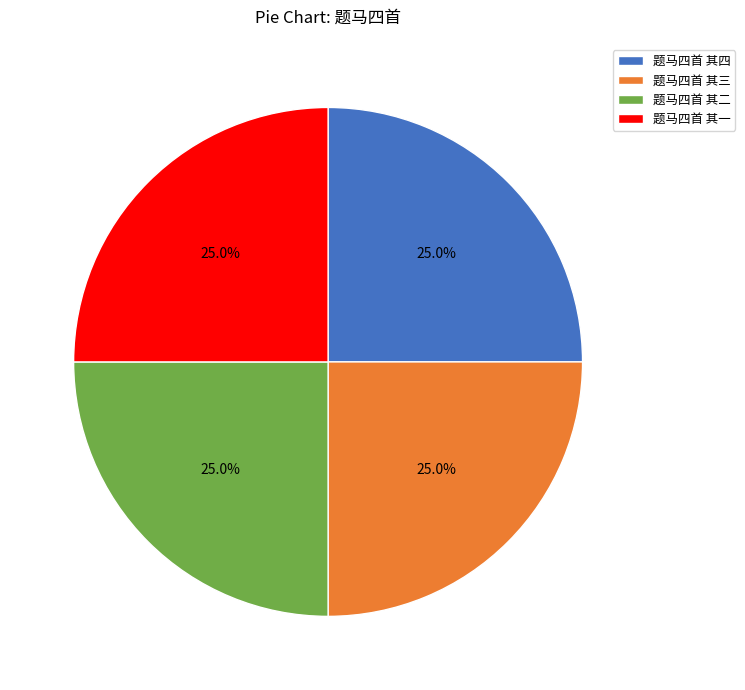

The 题马四首 其二 slice represents 25% of the pie. True or false?

True